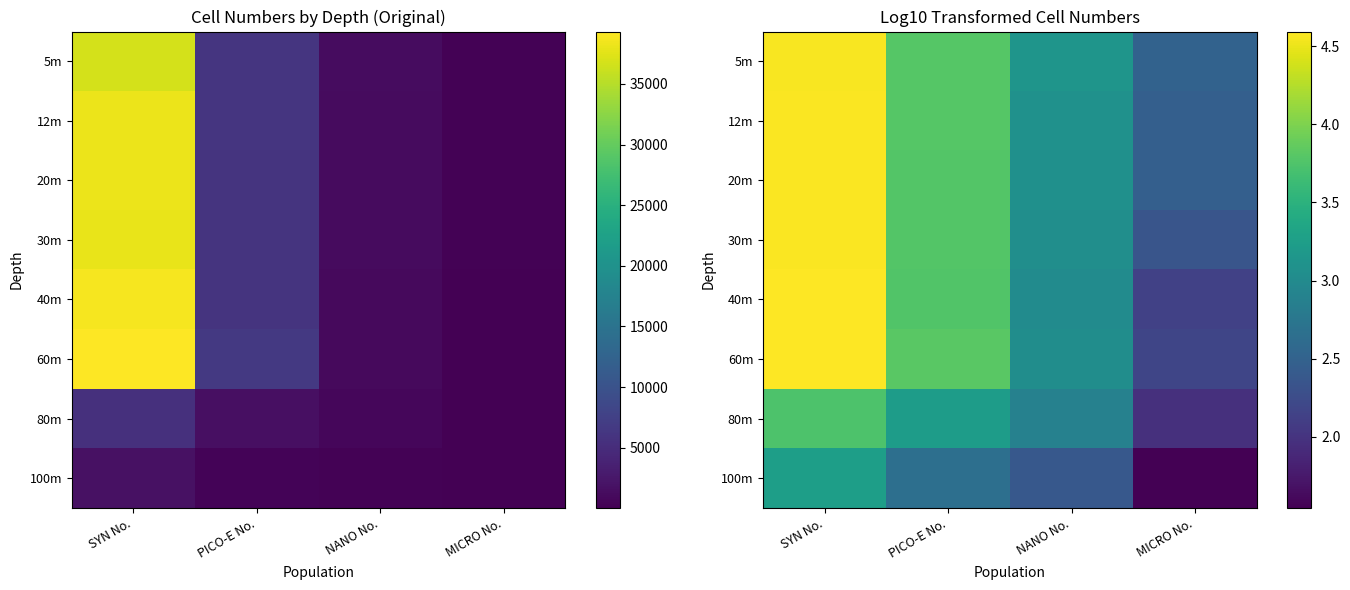

What is the greatest value displayed?

4.6